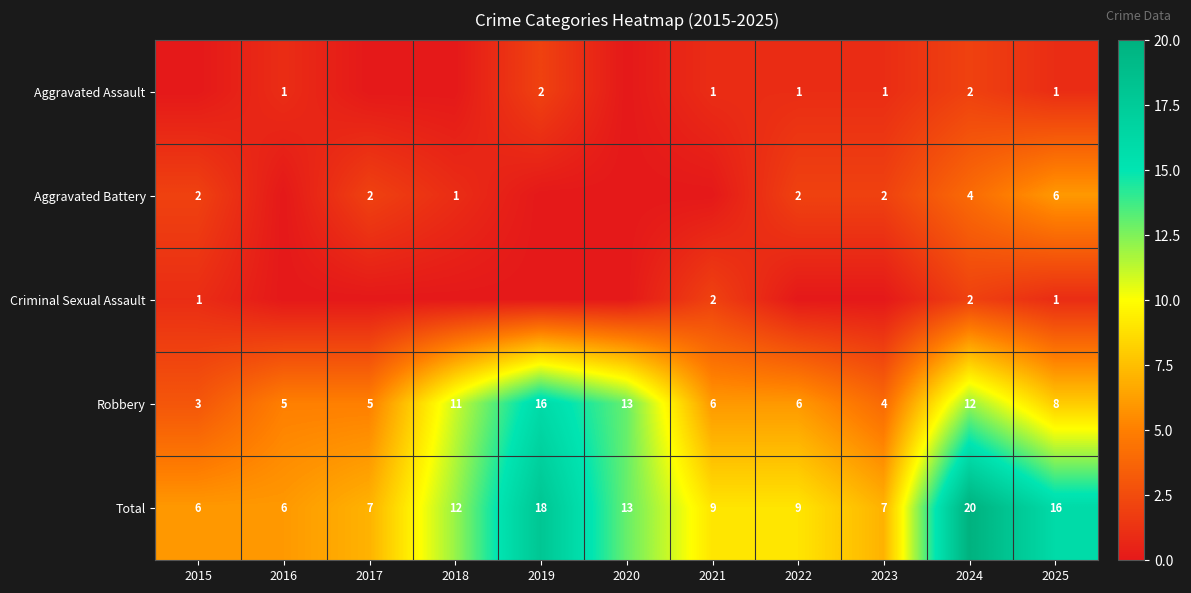

What is the lowest value of the Robbery series?

3